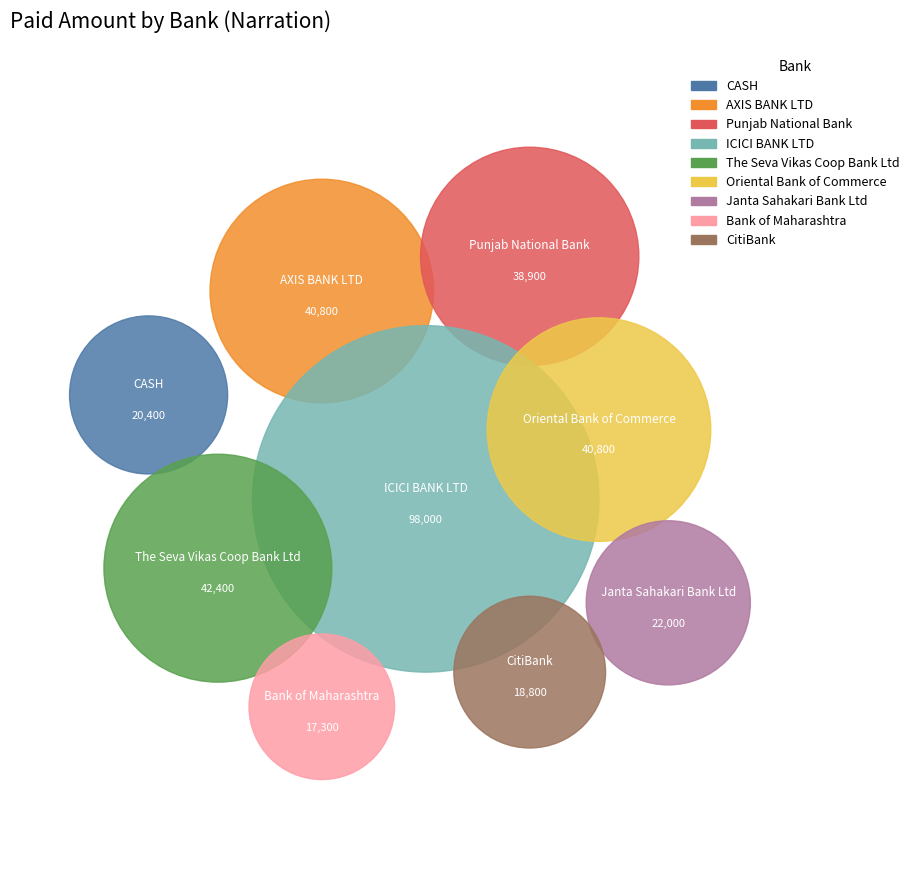

What portion of the pie excludes ICICI BANK LTD?

71.1%